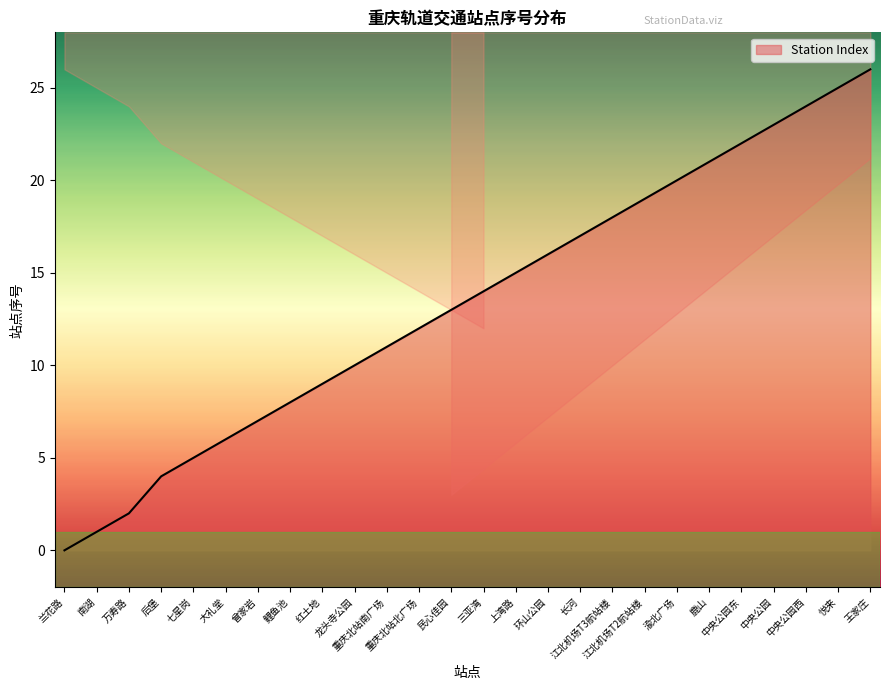

Which label corresponds to the smallest value in the chart?

兰花路